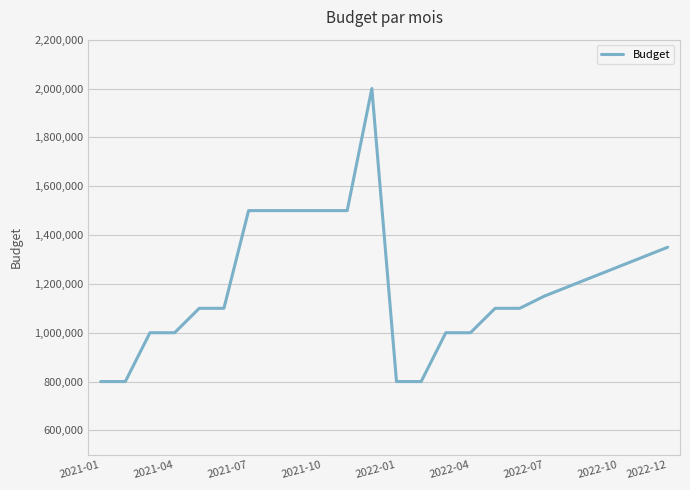

Does the chart have visible grid lines?

Yes